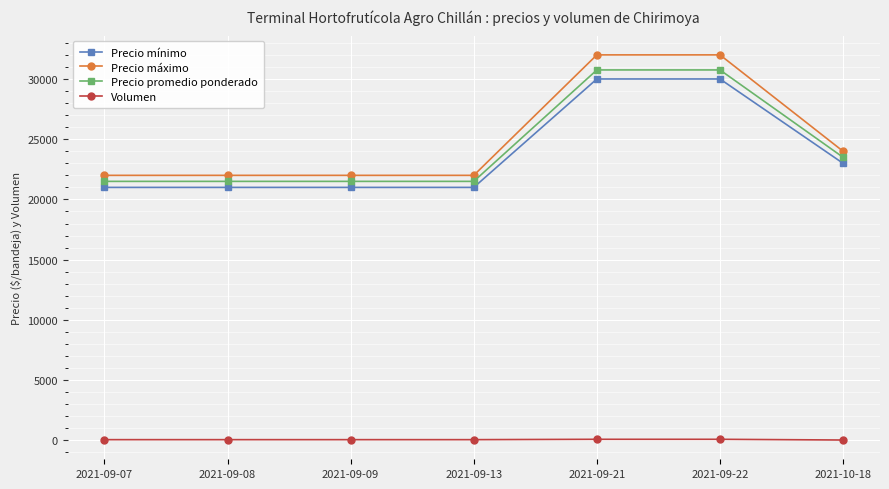

Which series changed the most between 2021-09-13 and 2021-09-22?

Precio máximo